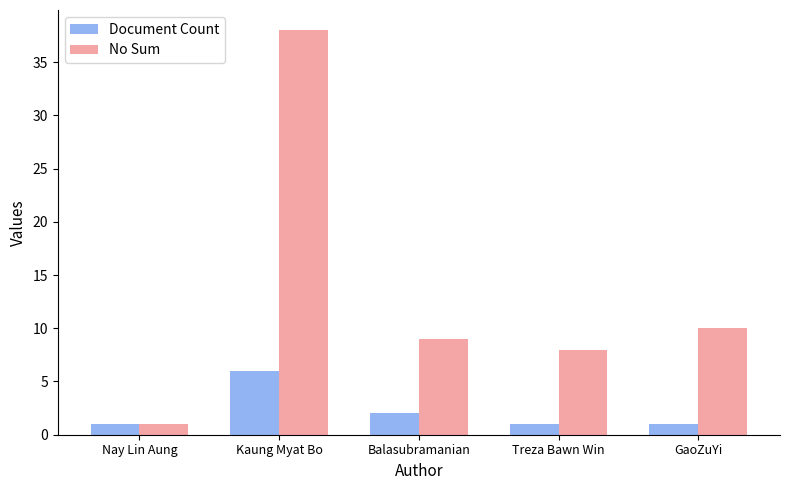

What is the sum of the No Sum values at Balasubramanian and Kaung Myat Bo?

47